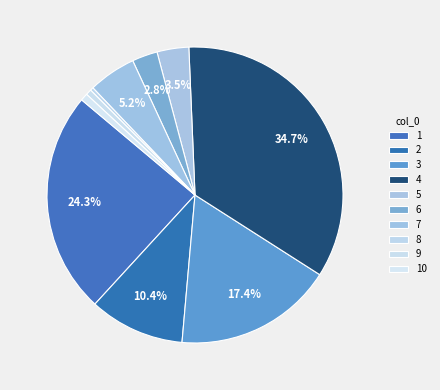

Is the sum of 3 and 6 greater than half?

No